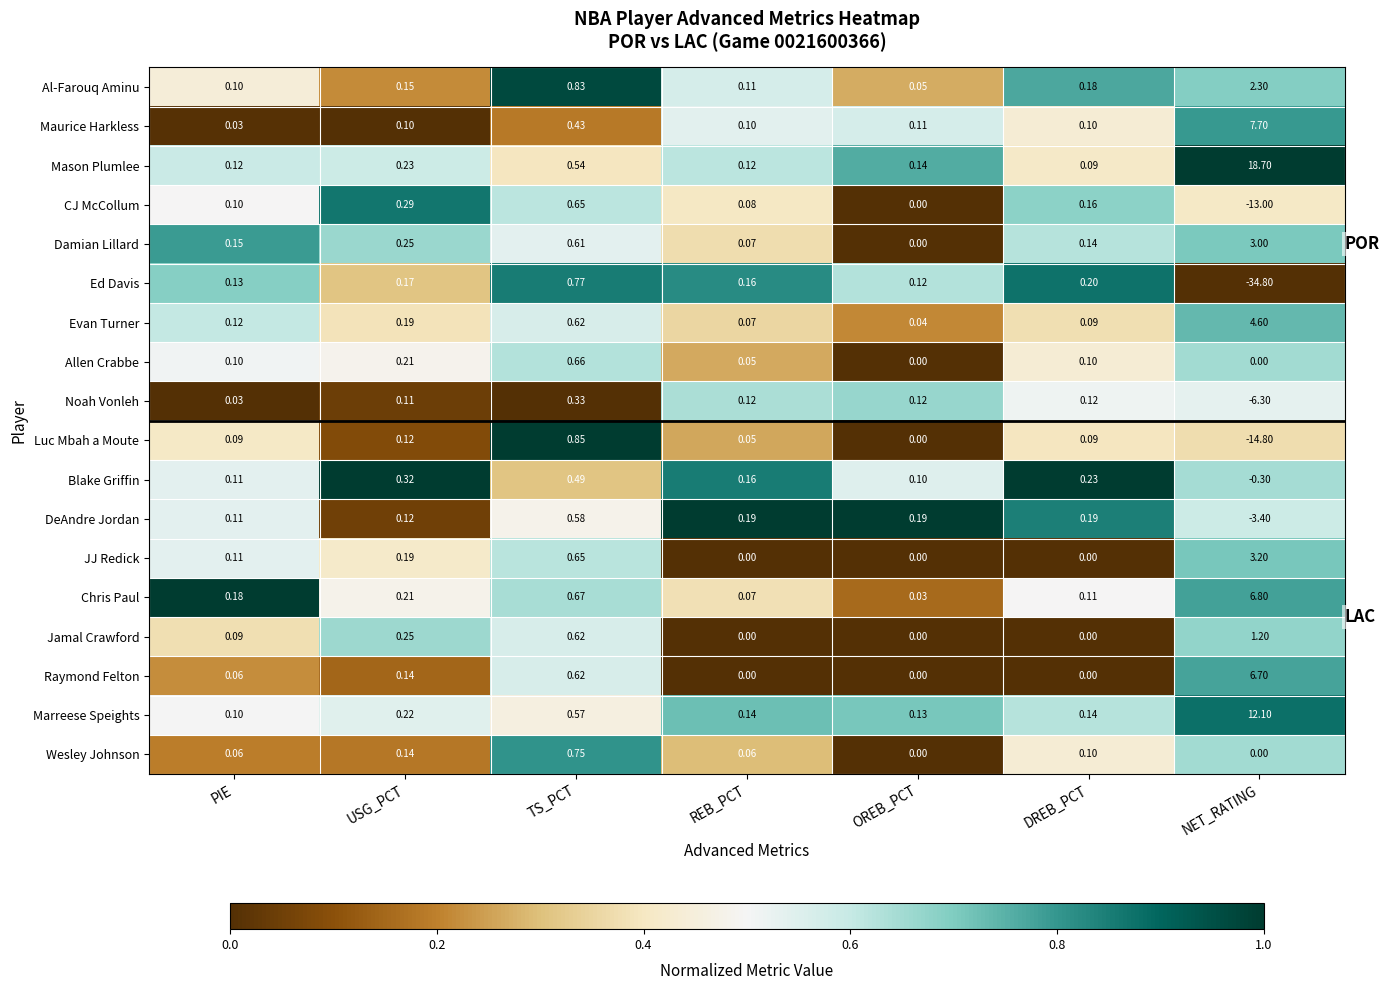

At which label does Blake Griffin first exceed 0?

PIE